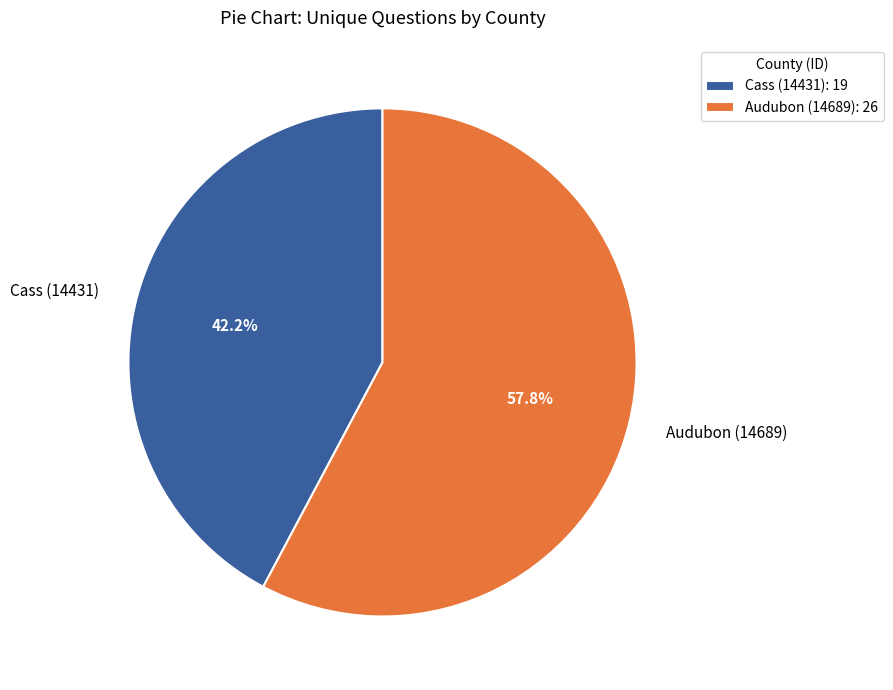

How much of the chart is everything except Audubon (14689)?

42.2%